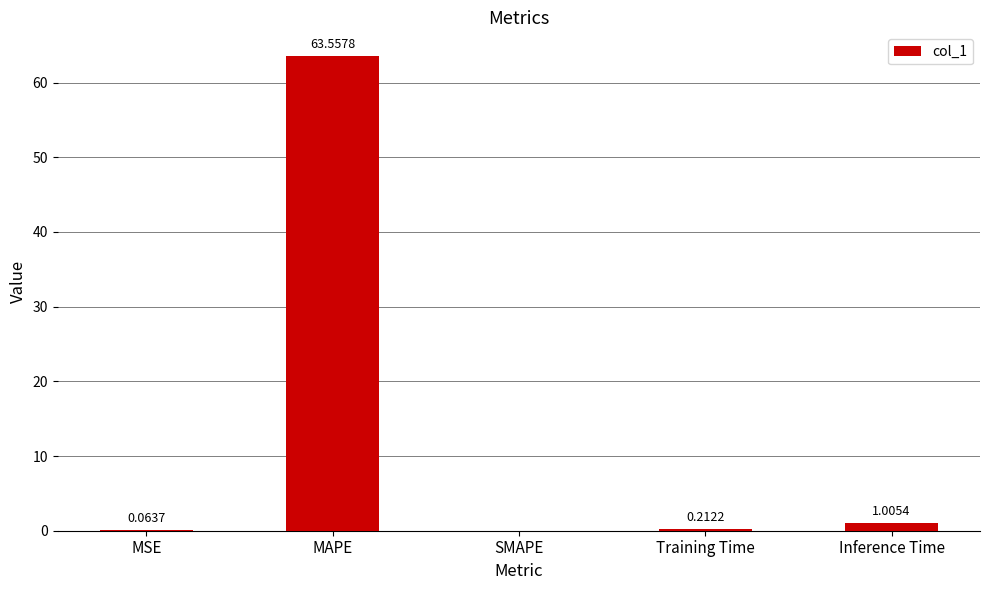

Between MAPE and Inference Time, which is larger?

MAPE